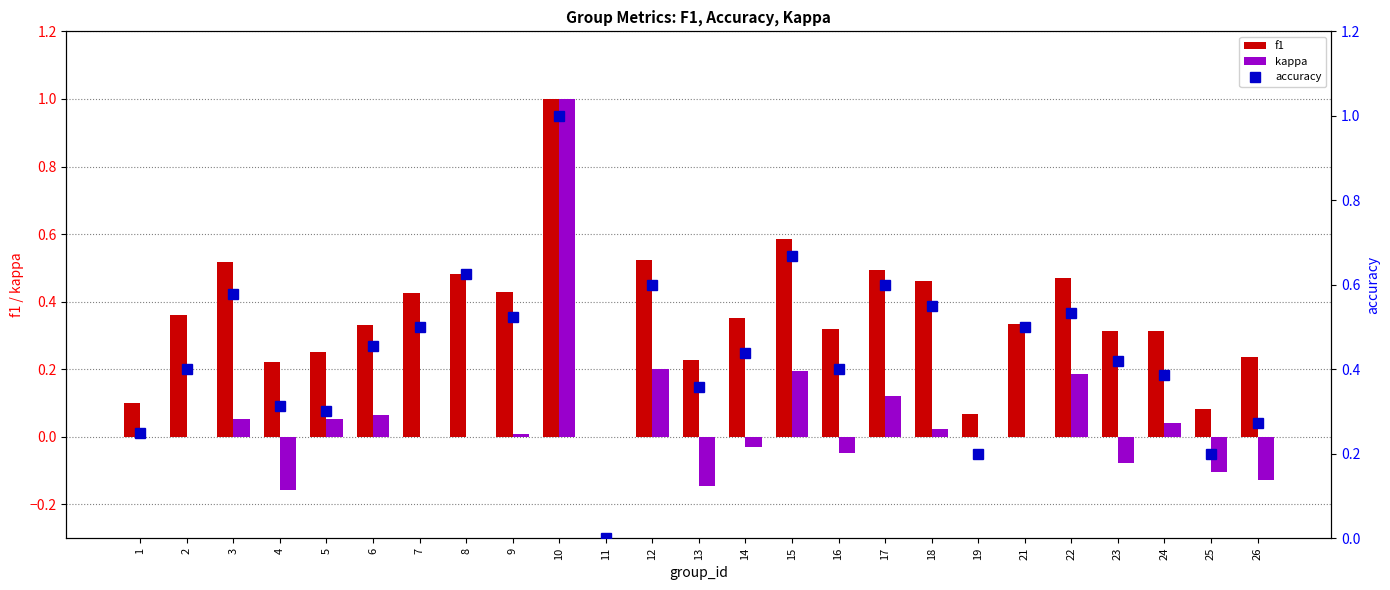

What is the sum of all f1 values?

8.9